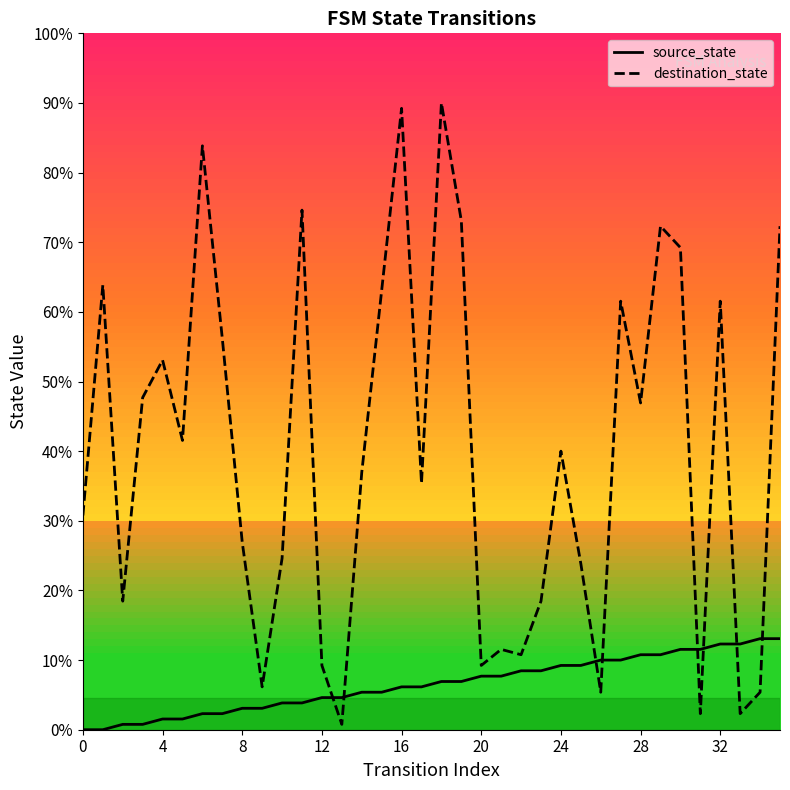

Does the chart display data point markers on the line(s)?

No